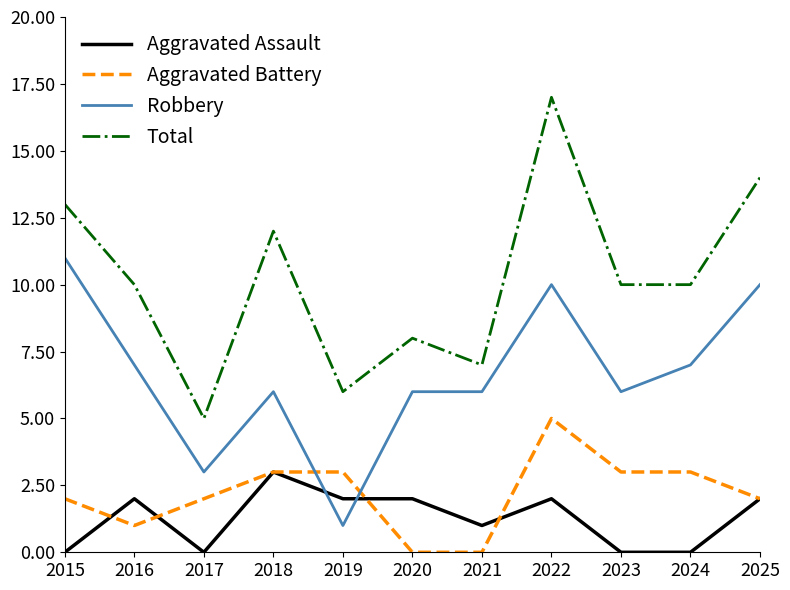

Reading left to right, transcribe all the data shown in this chart.

Aggravated Assault: 0	2	0	3	2	2	1	2	0	0	2
Aggravated Battery: 2	1	2	3	3	0	0	5	3	3	2
Robbery: 11	7	3	6	1	6	6	10	6	7	10
Total: 13	10	5	12	6	8	7	17	10	10	14